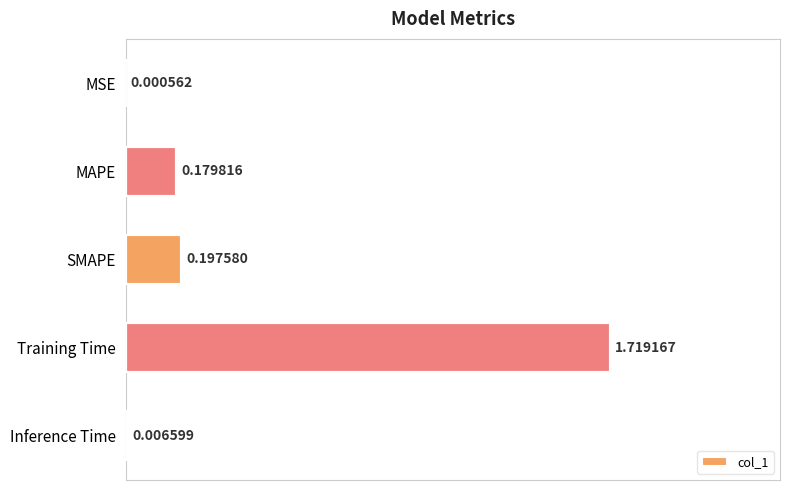

At which category does the chart reach its peak across all series?

Training Time